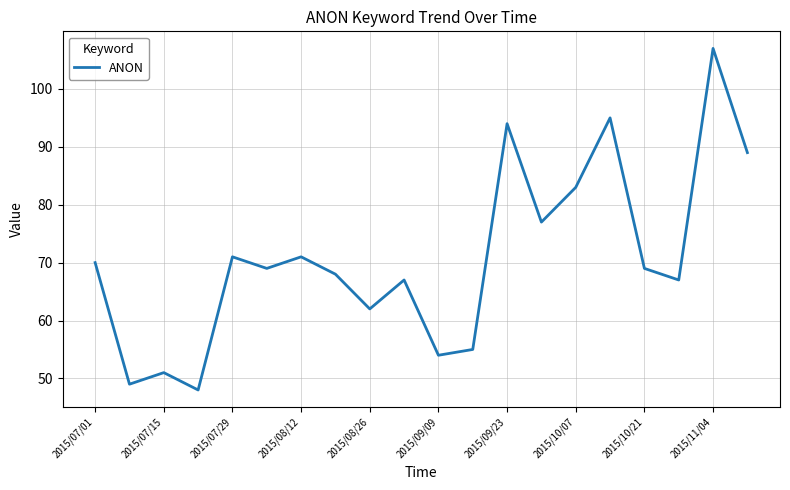

What is the difference between the maximum and minimum values?

59